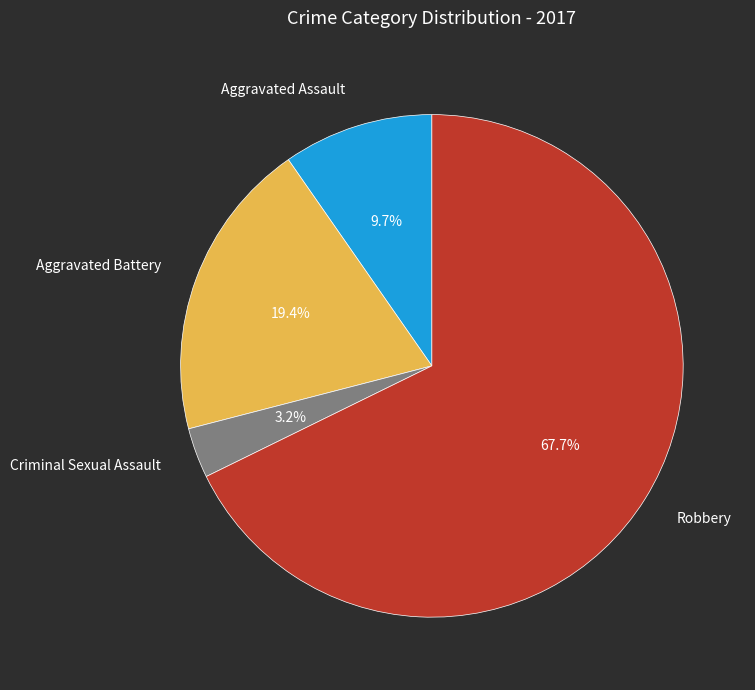

Is the sum of Robbery and Criminal Sexual Assault greater than half?

Yes